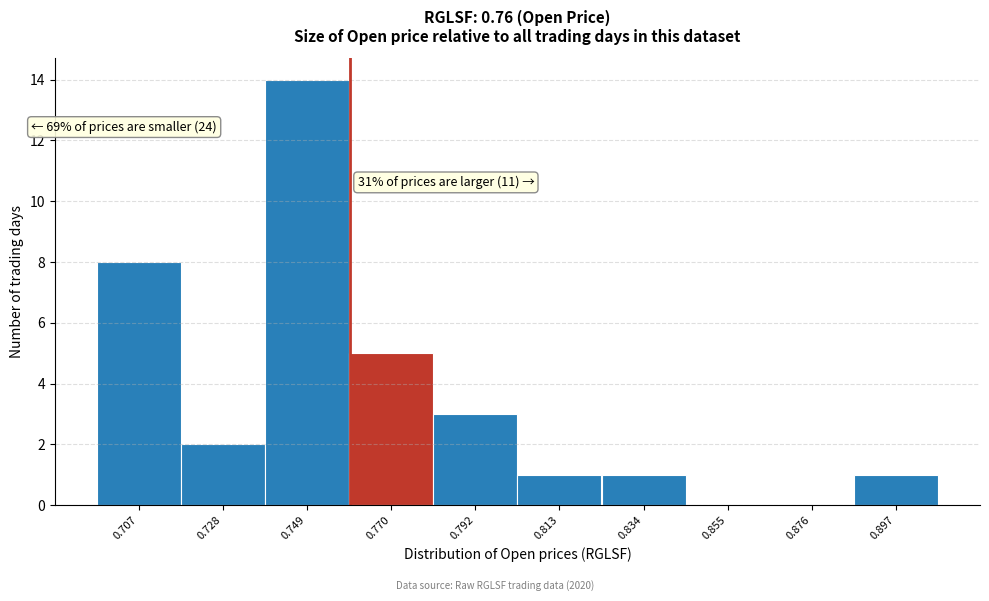

Over which range of the x-axis is the bar tallest?

0.740 to 0.760